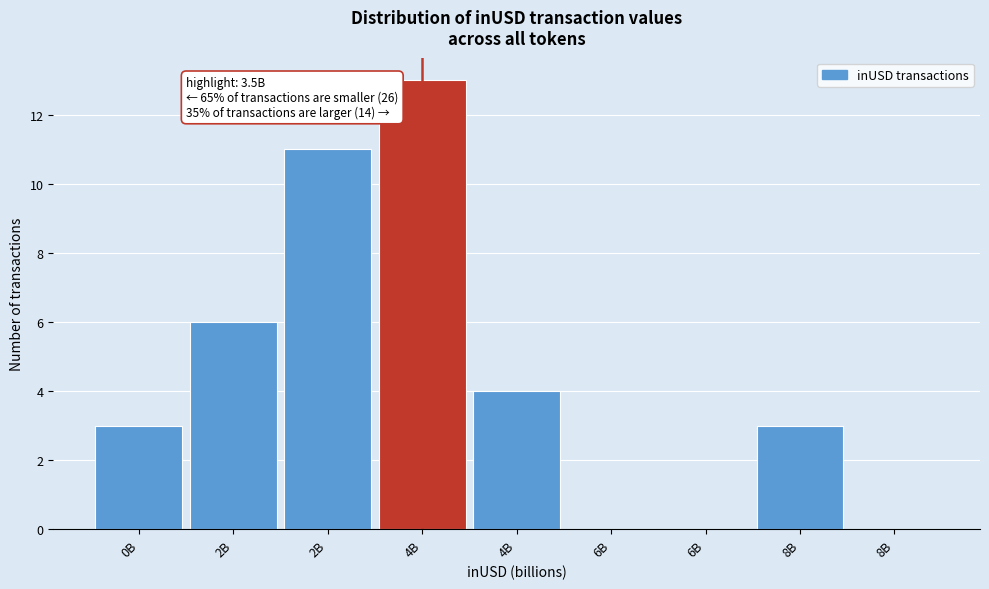

Are the bars horizontal?

No